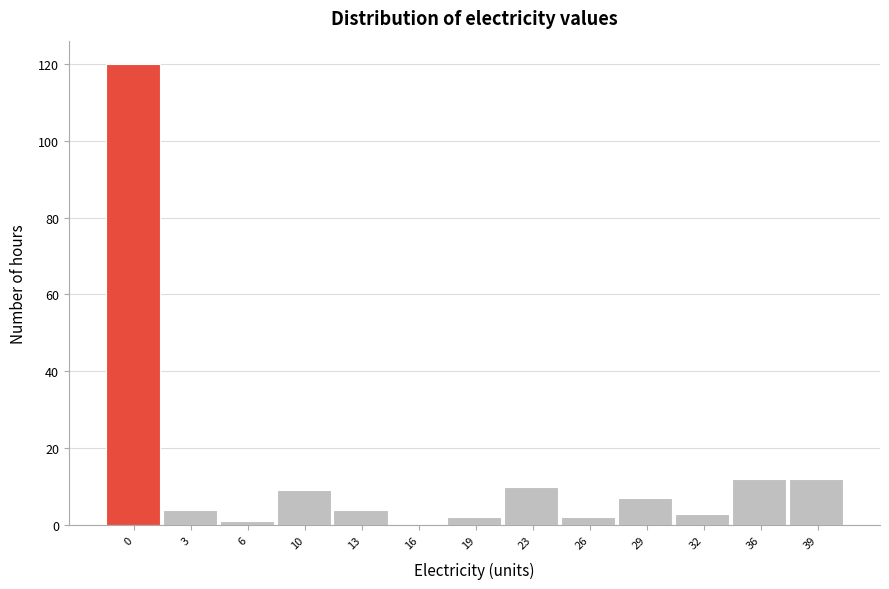

Reading right to left, extract all data points from this chart.

39=12	36=12	32=3	29=7	26=2	23=10	19=2	16=0	13=4	10=9	6=1	3=4	0=120